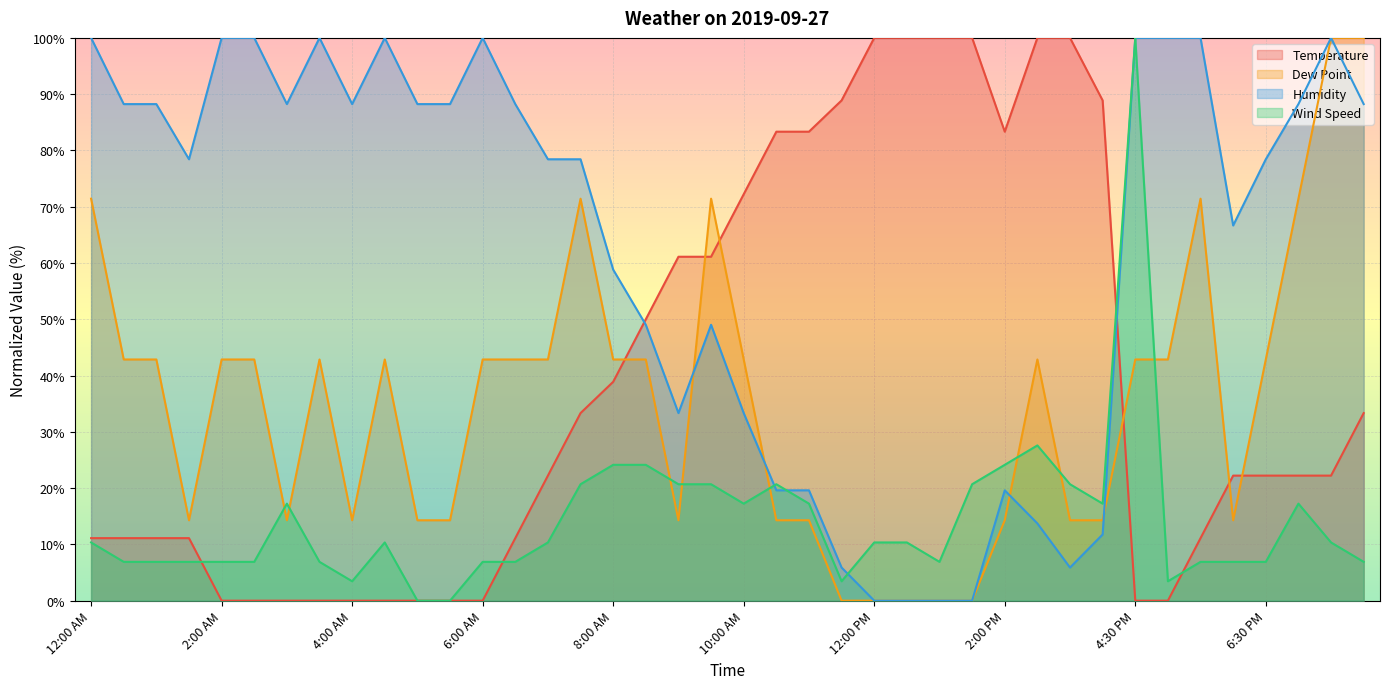

Does the chart display data point markers on the line(s)?

No